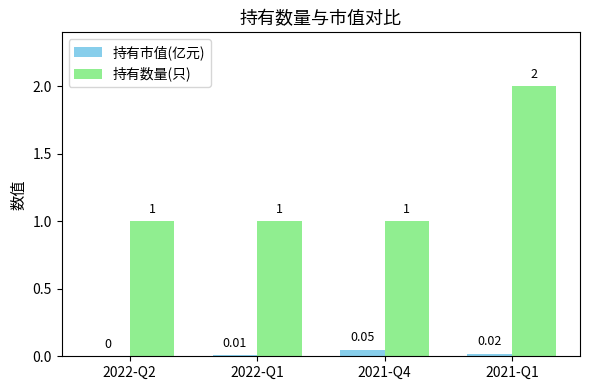

Which series has the largest range (max minus min)?

持有数量(只)